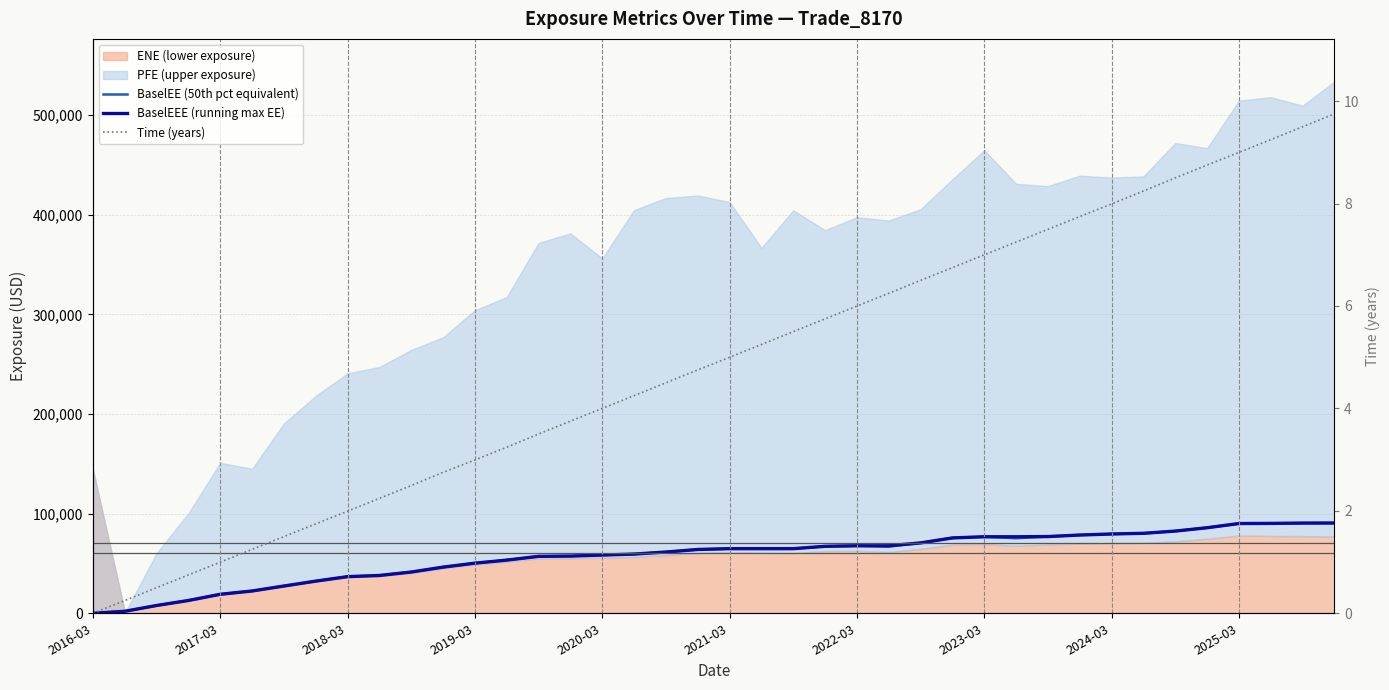

True or false: Time (years) and BaselEEE (running max EE) intersect in this chart.

False